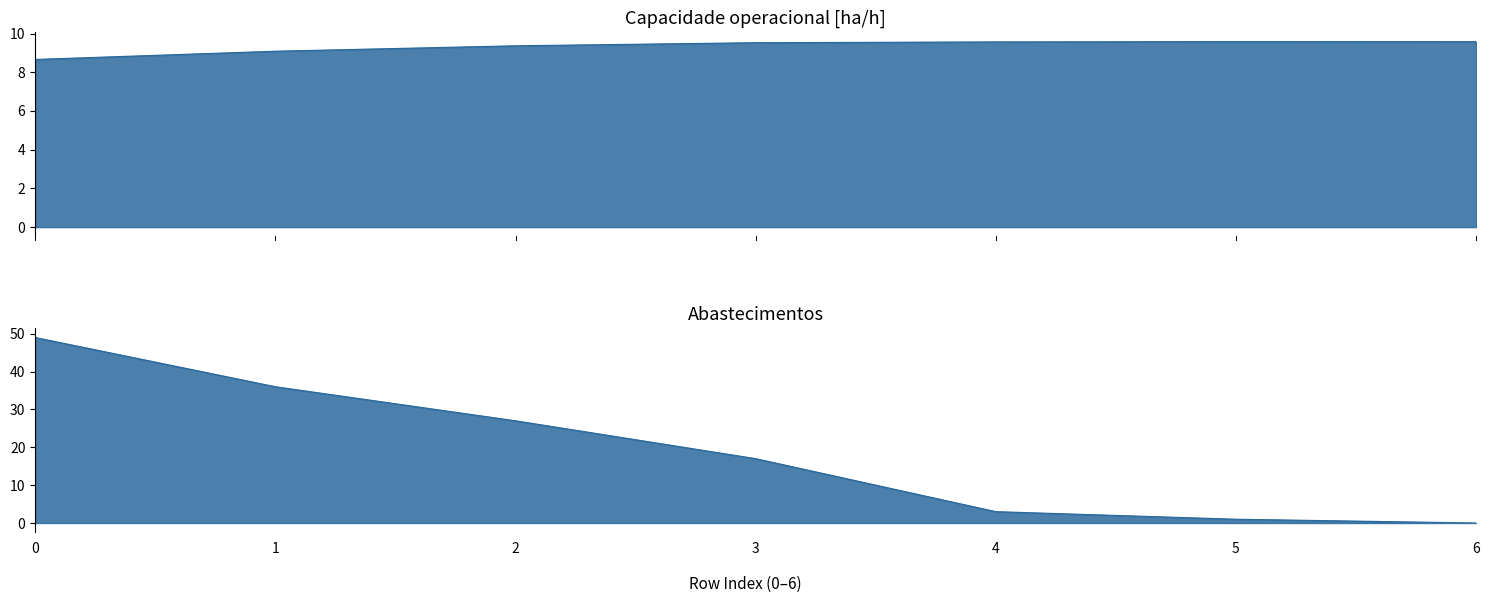

What is the sum of all Abastecimentos values?

133.0